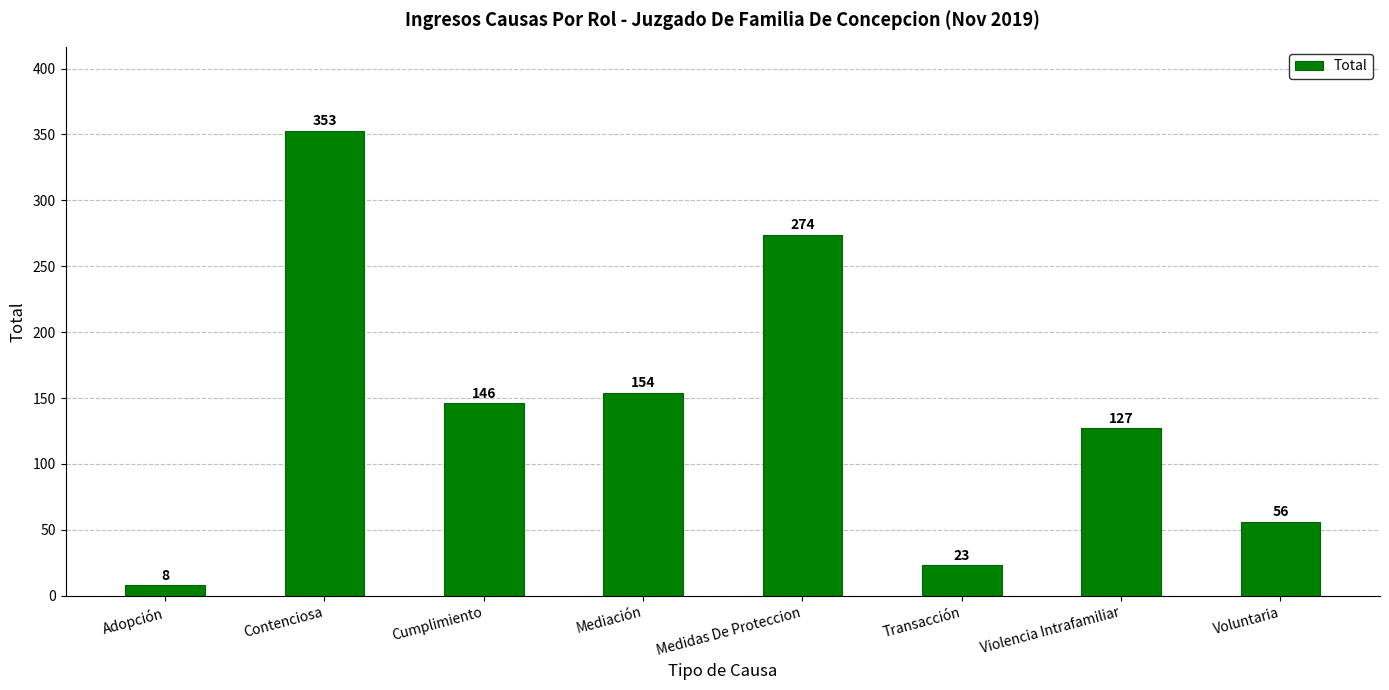

What is the ratio of the value at Mediación to the value at Contenciosa?

0.4